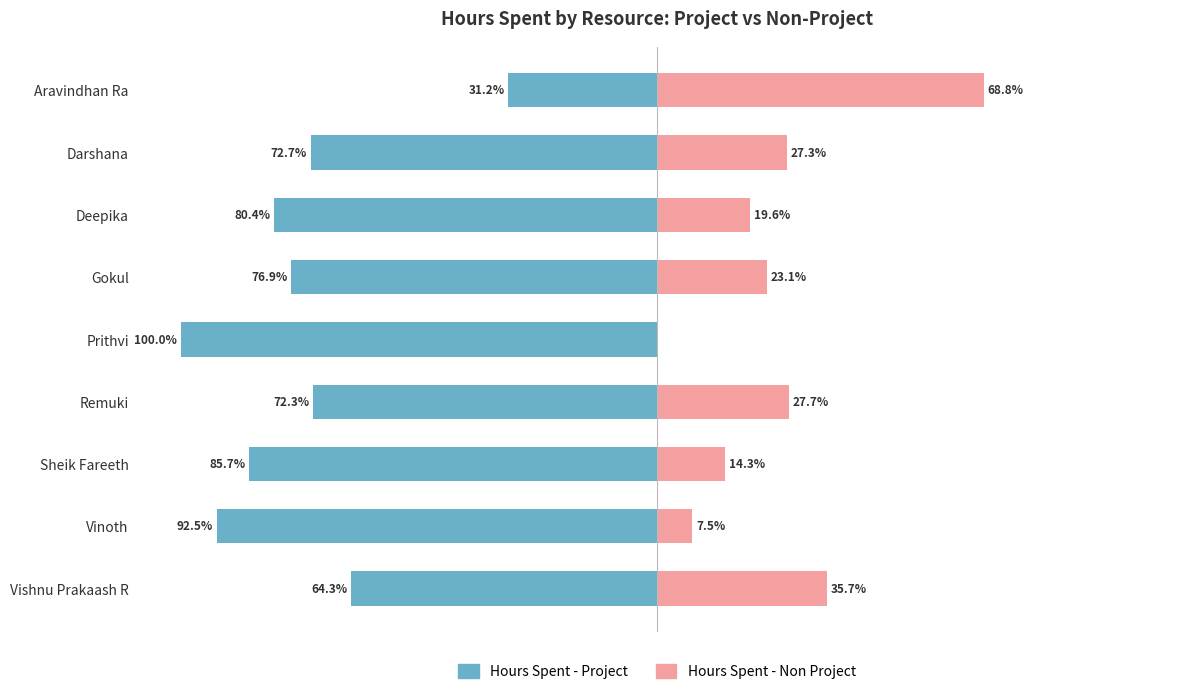

Between Deepika and Vinoth, which series saw the biggest shift?

Hours Spent - Project